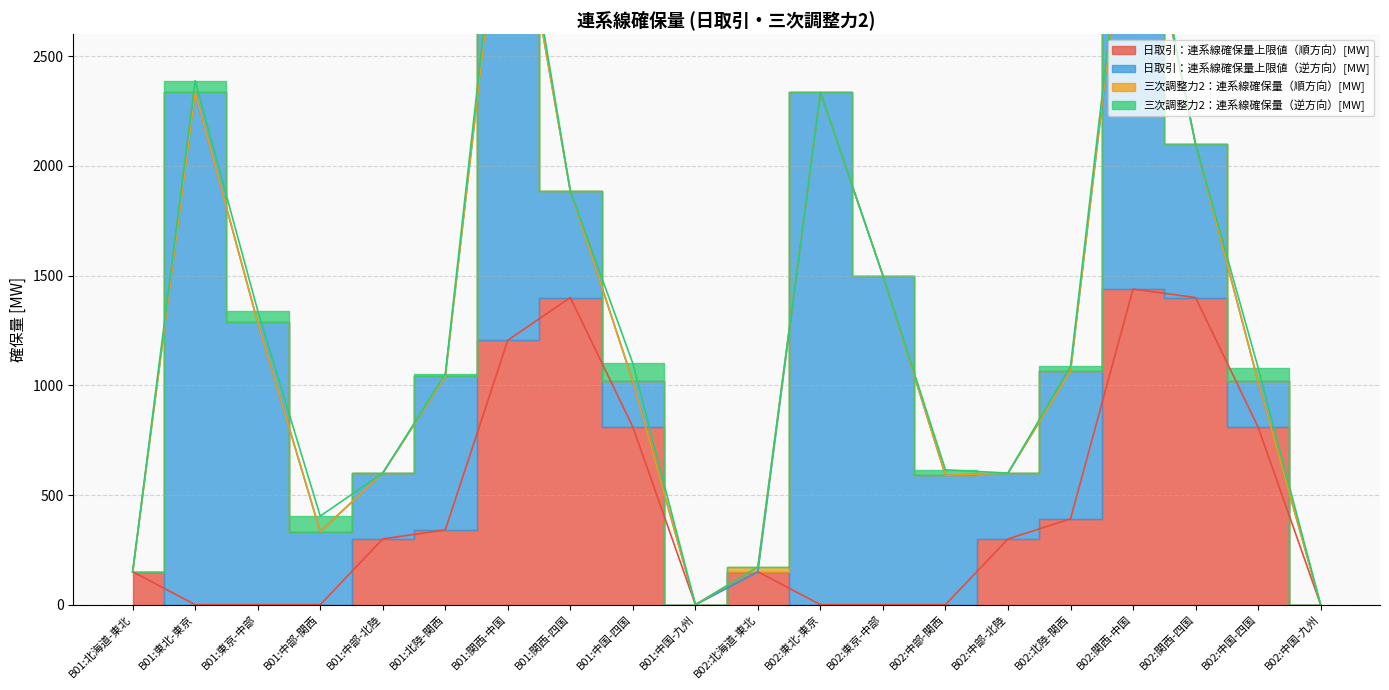

Reading left to right, list all the values displayed in this chart.

日取引：連系線確保量上限値（順方向）[MW]: 150.0	0.0	0.0	0.0	300.0	340.6	1205.7	1400.0	809.8	0.0	150.0	0.0	0.0	0.0	300.0	391.2	1438.7	1400.0	809.8	0.0
日取引：連系線確保量上限値（逆方向）[MW]: 0.0	2335.0	1286.5	333.0	300.0	700.0	2311.8	485.6	207.9	0.0	0.0	2335.0	1500.0	589.6	300.0	673.9	2026.7	699.4	207.9	0.0
三次調整力2：連系線確保量（順方向）[MW]: 0.0	0.0	0.0	0.0	0.0	0.0	0.0	0.0	0.0	0.0	22.0	0.0	0.0	0.0	0.0	0.0	16.0	0.0	0.0	0.0
三次調整力2：連系線確保量（逆方向）[MW]: 0.0	54.0	54.0	71.0	0.0	11.0	82.0	0.0	82.0	0.0	0.0	0.0	0.0	25.0	0.0	22.0	47.0	0.0	63.0	0.0